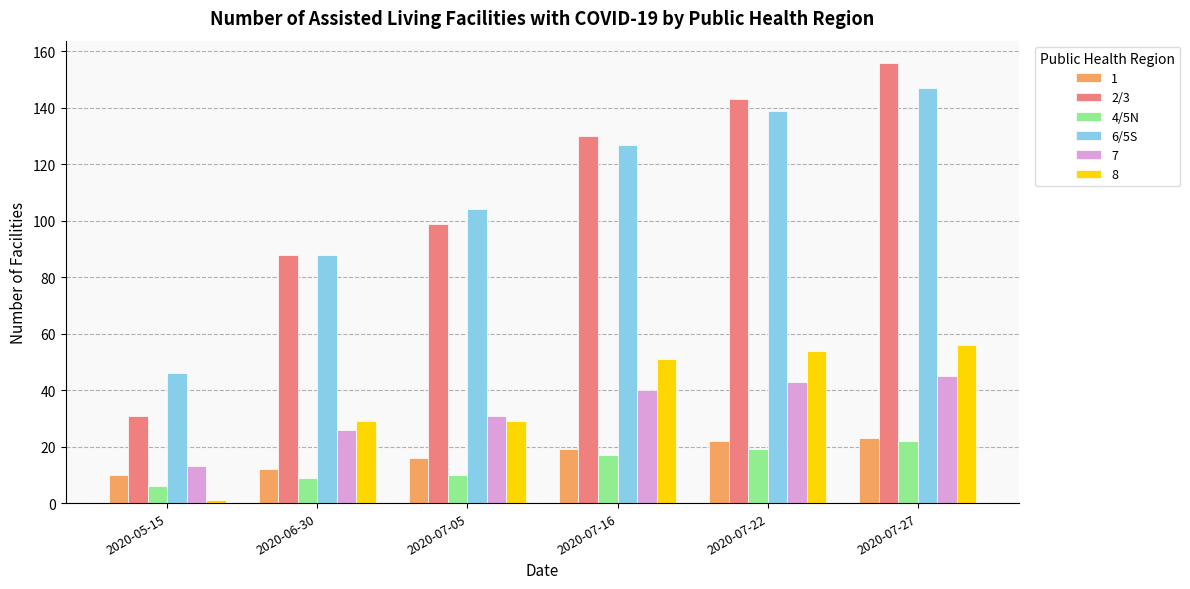

At which category is the sum across all series the highest?

2020-07-27